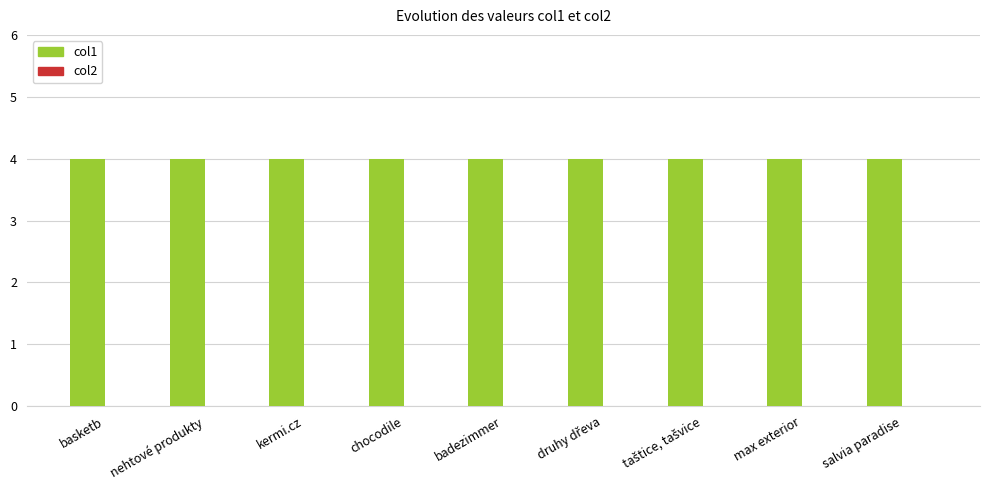

At which category is the sum across all series the highest?

basketb